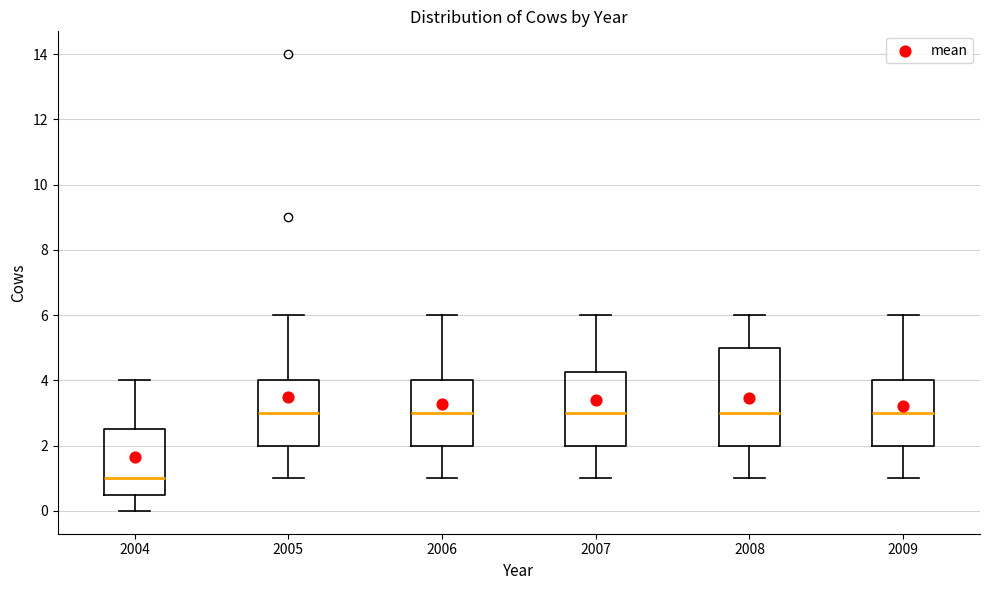

Reading left to right, transcribe this box plot: for each box, give where its median line is, the range the box spans, and where its two whiskers end, as read against the y-axis. The values are not printed on the chart, so give them approximately, as read against the axis.

2004: median 1.0, box 0.6 to 2.6, whiskers 0.0 to 4.0
2005: median 3.0, box 2.0 to 4.0, whiskers 1.0 to 6.0
2006: median 3.0, box 2.0 to 4.0, whiskers 1.0 to 6.0
2007: median 3.0, box 2.0 to 4.2, whiskers 1.0 to 6.0
2008: median 3.0, box 2.0 to 5.0, whiskers 1.0 to 6.0
2009: median 3.0, box 2.0 to 4.0, whiskers 1.0 to 6.0